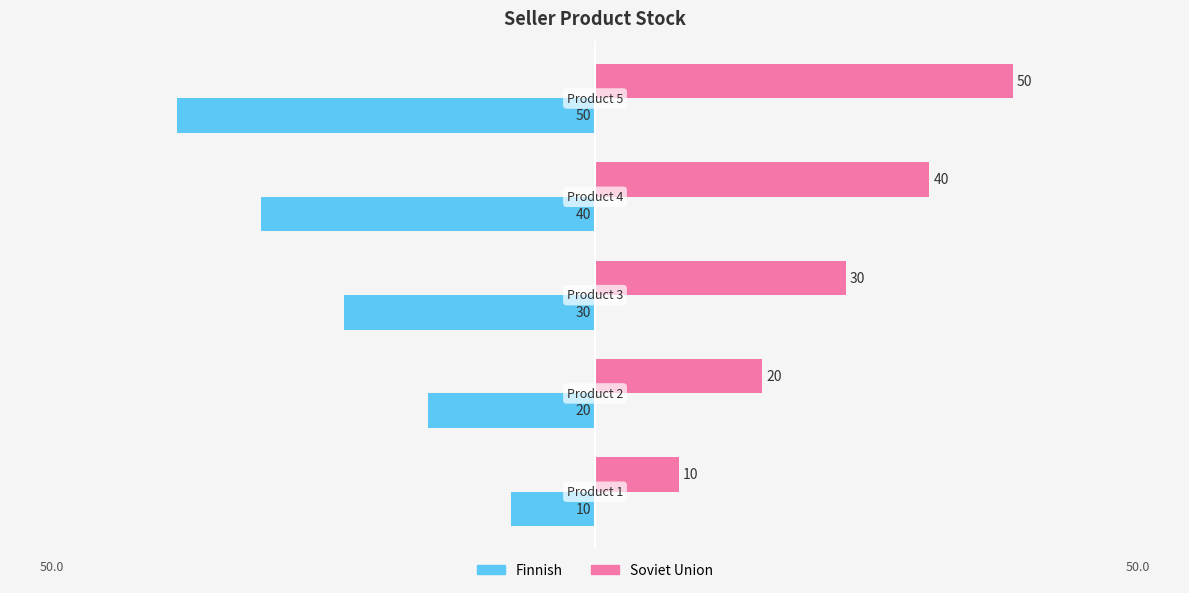

What is the average value of the Soviet Union series?

30